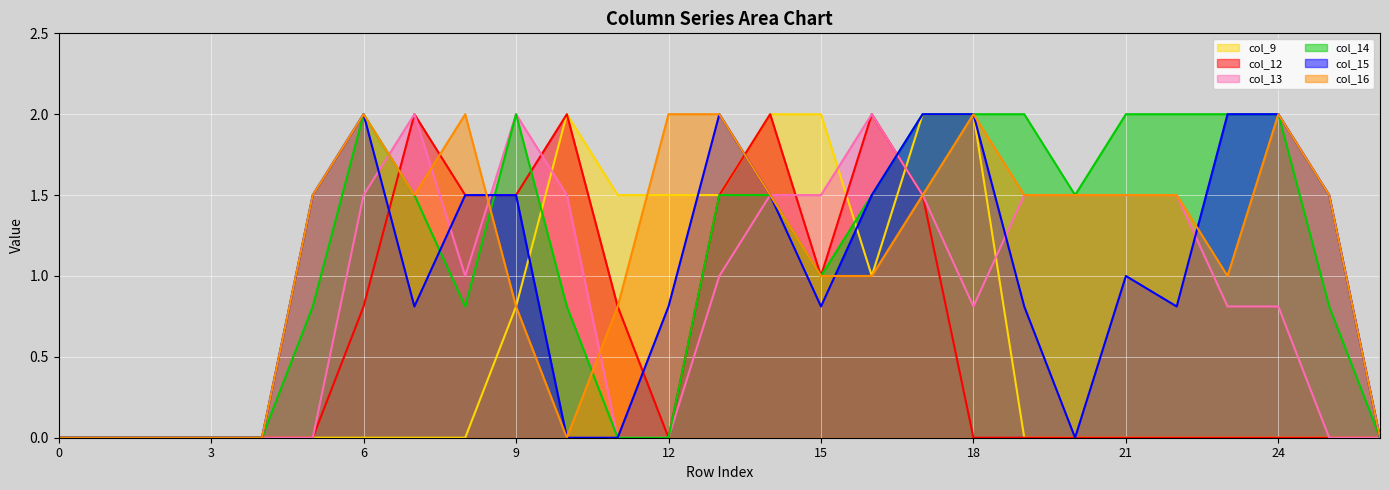

What is the maximum value shown in the chart?

2.0